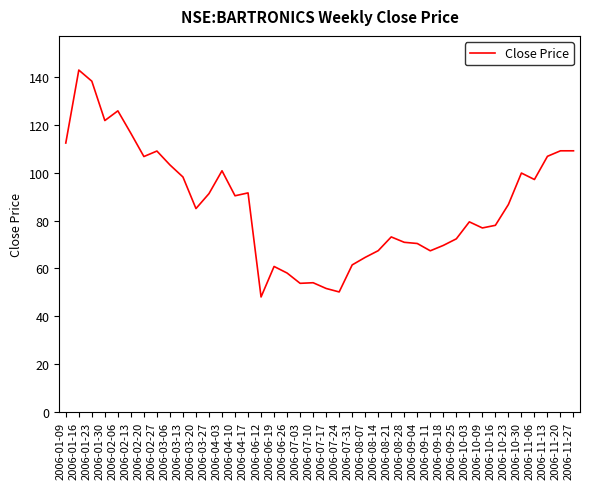

What position from the left is 2006-07-31?

23